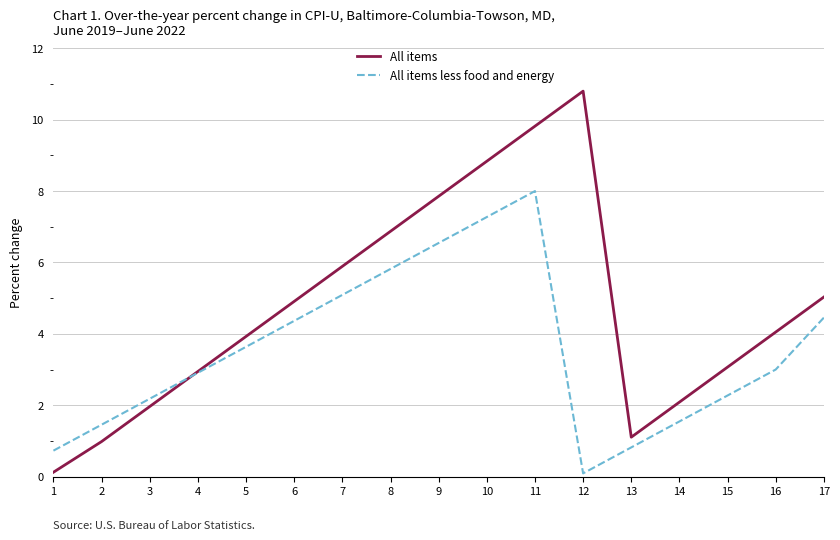

Which series changed the most between 10 and 15?

All items